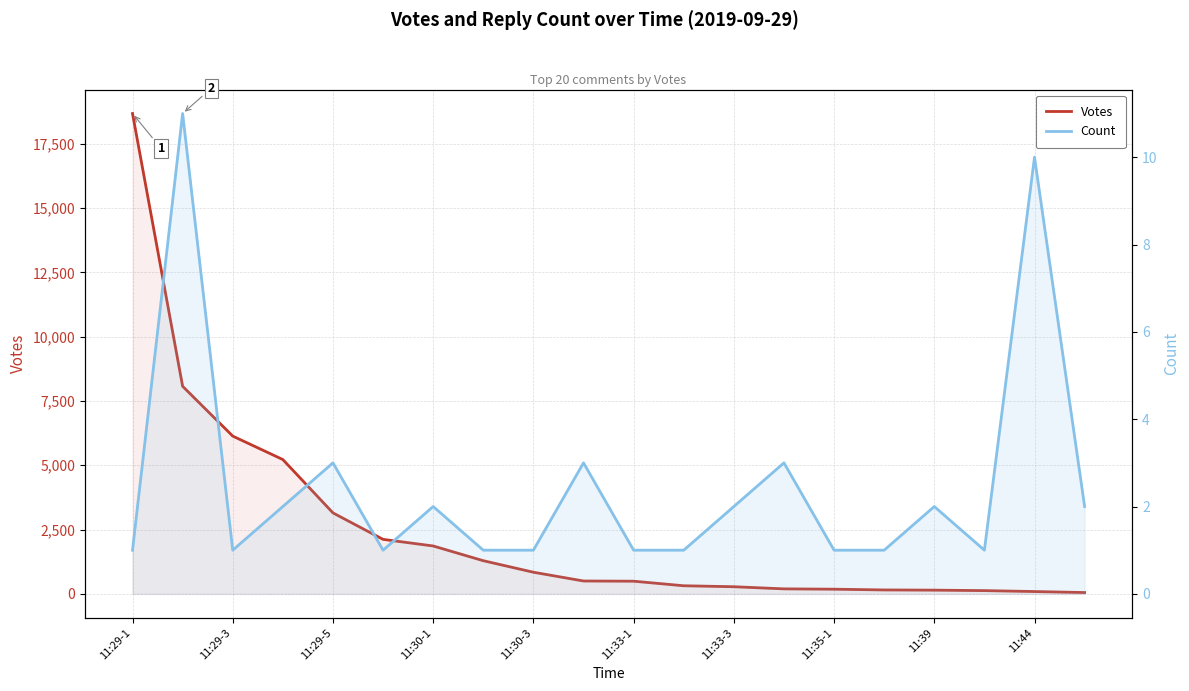

List the series in order of their peak value, highest first.

Votes, Count